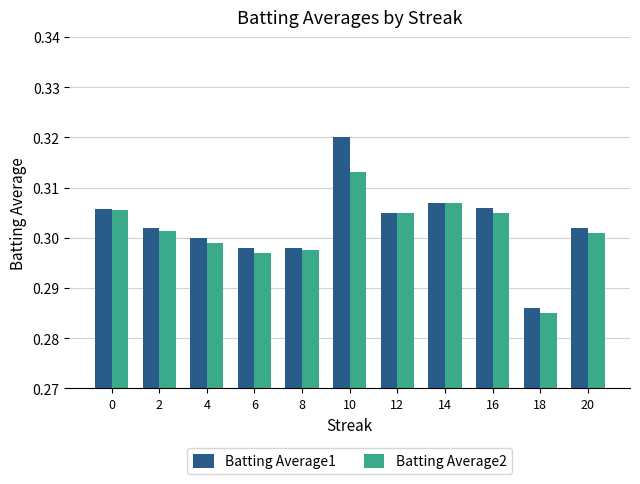

At 4, list the series in order from largest to smallest.

Batting Average1, Batting Average2